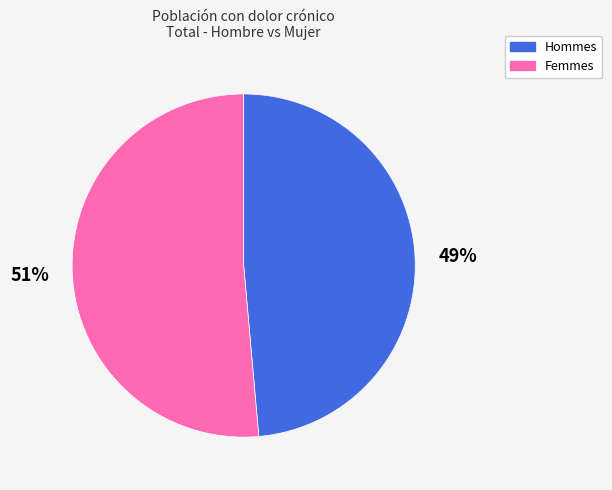

Is there a majority slice in this chart?

Yes